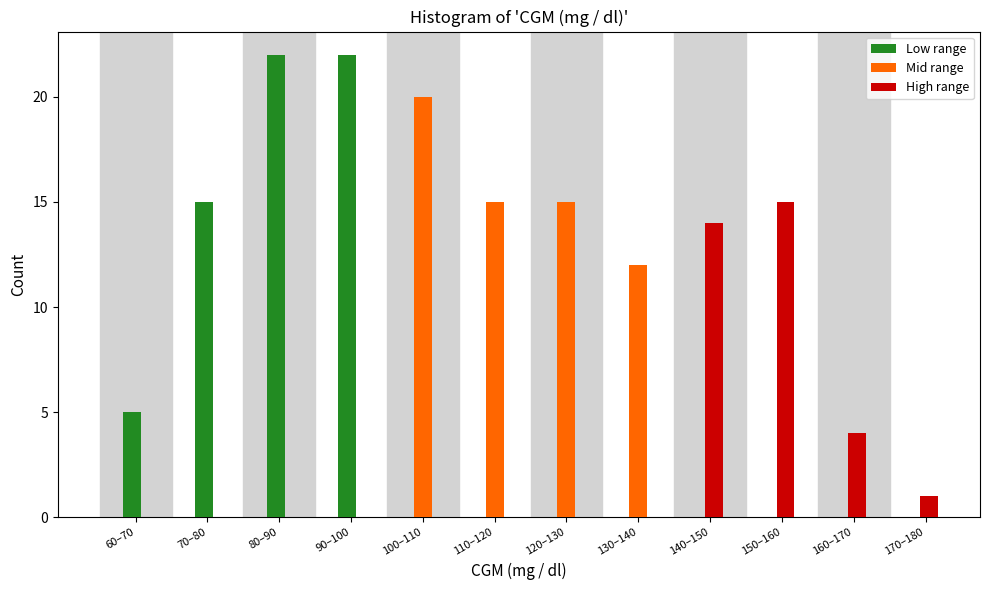

Between 100–110 and 140–150, which series saw the biggest shift?

Mid range